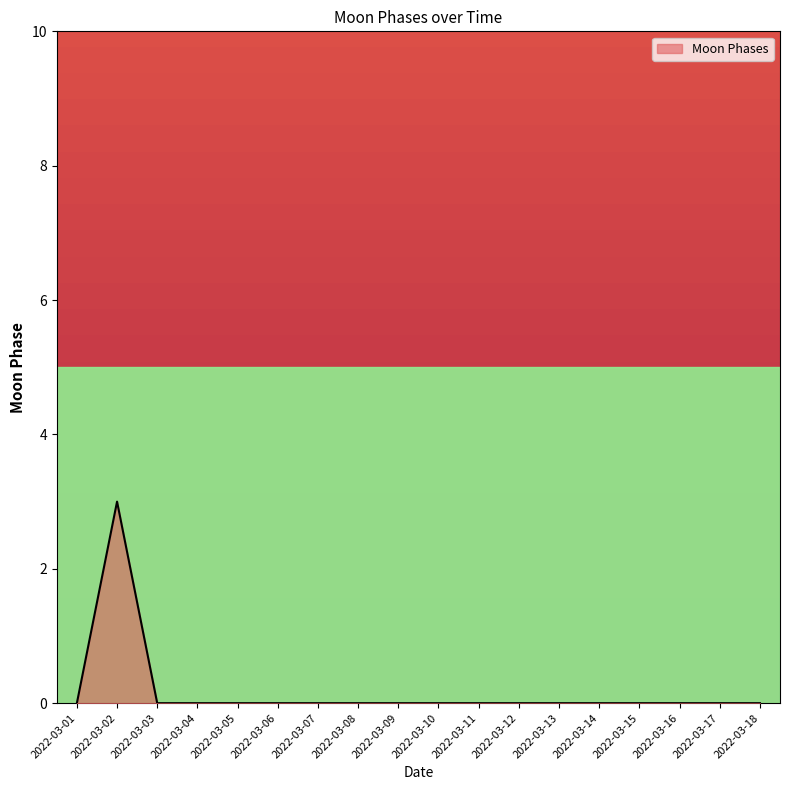

At which category does the chart reach its peak across all series?

2022-03-02